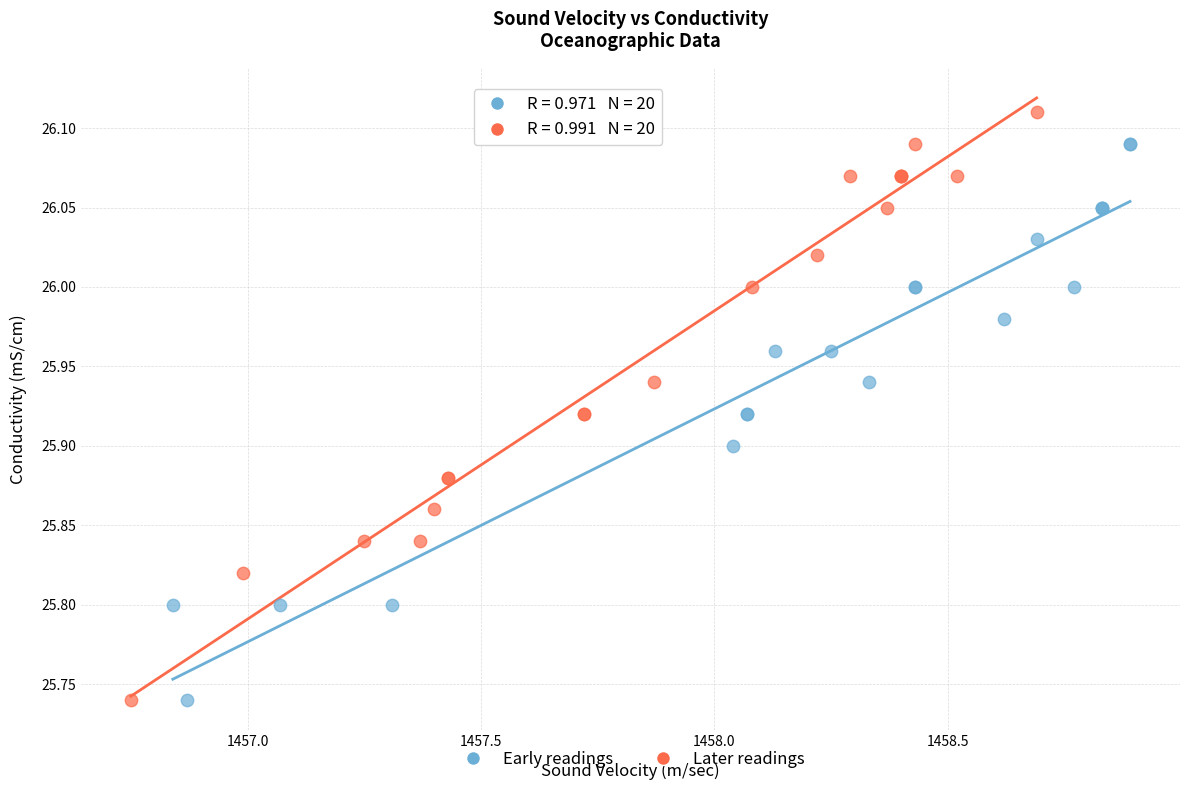

Which series has the widest spread of Y values?

Later readings